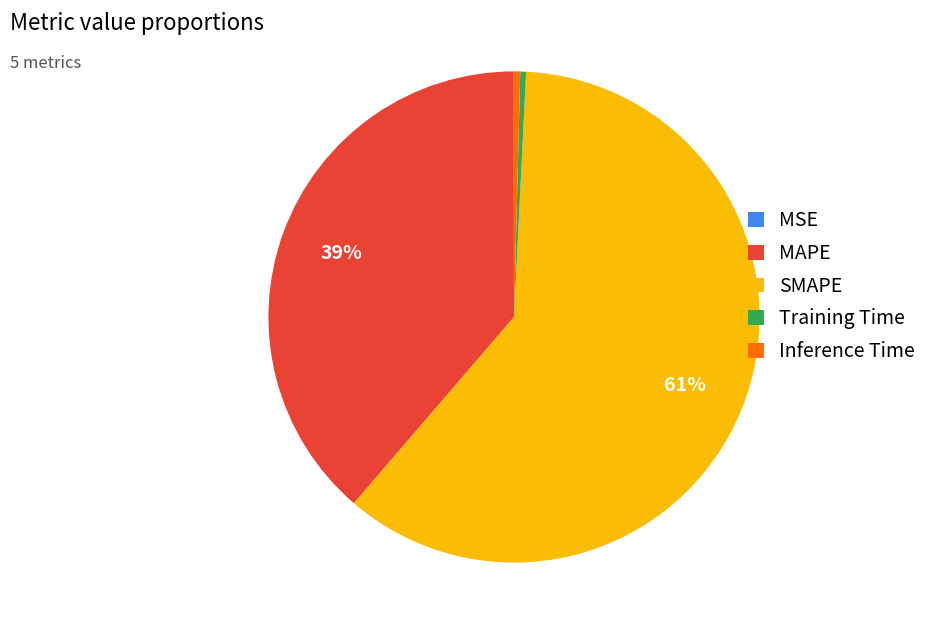

Is it true that Inference Time is 15% of the pie?

False